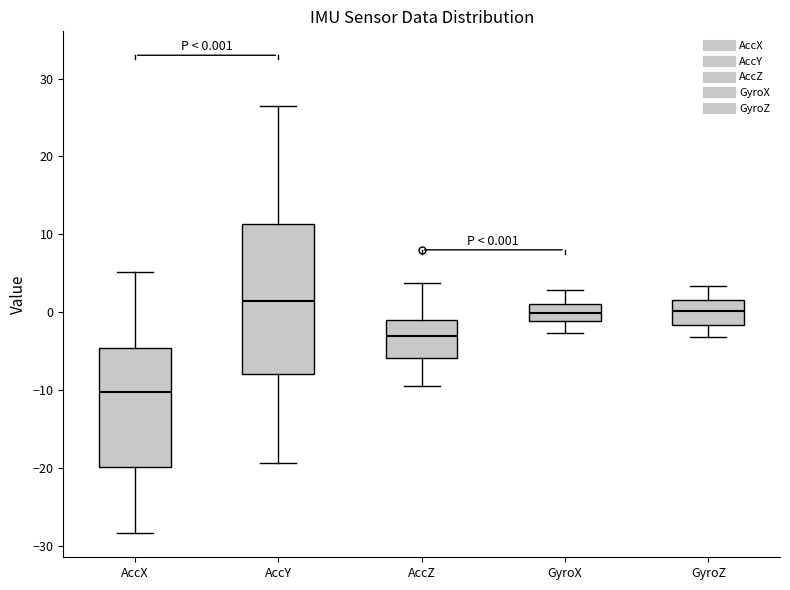

Which box has the lowest median line?

AccX